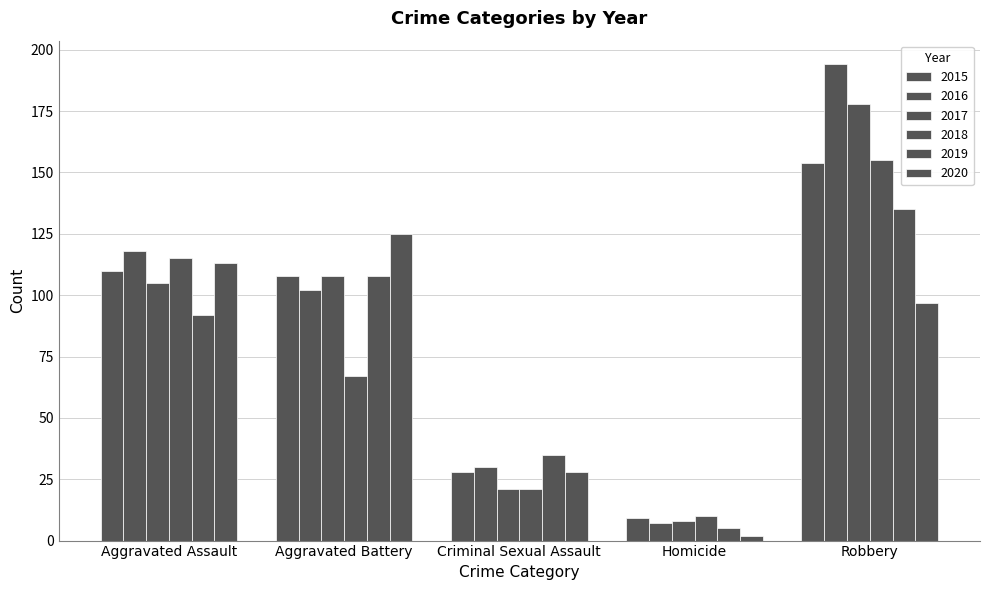

What is the value of the 2018 bar at the 3rd from the left?

21